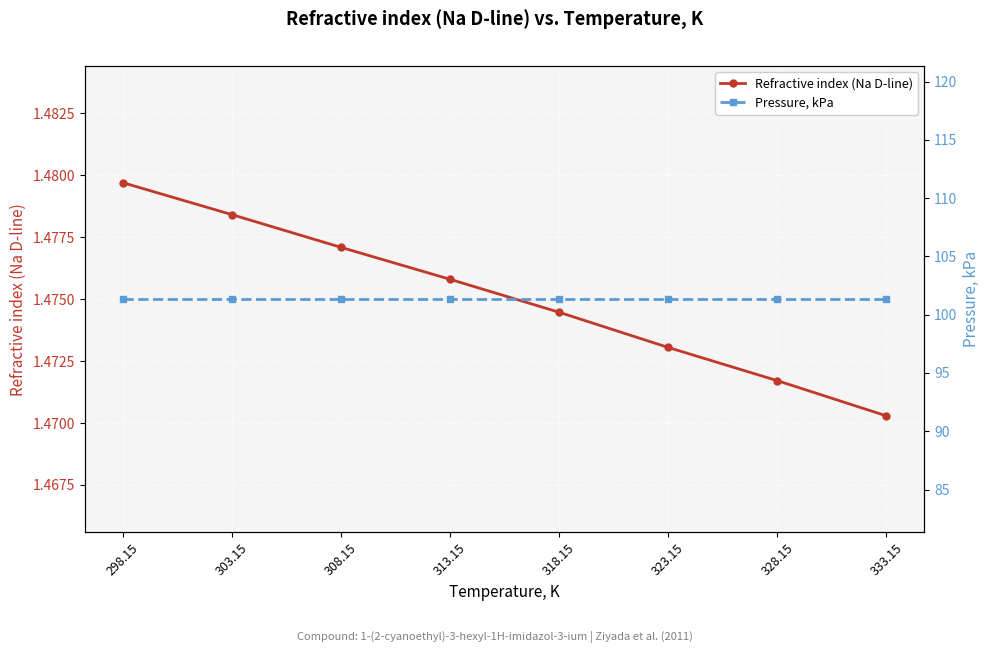

True or false: Pressure, kPa and Refractive index (Na D-line) intersect in this chart.

False